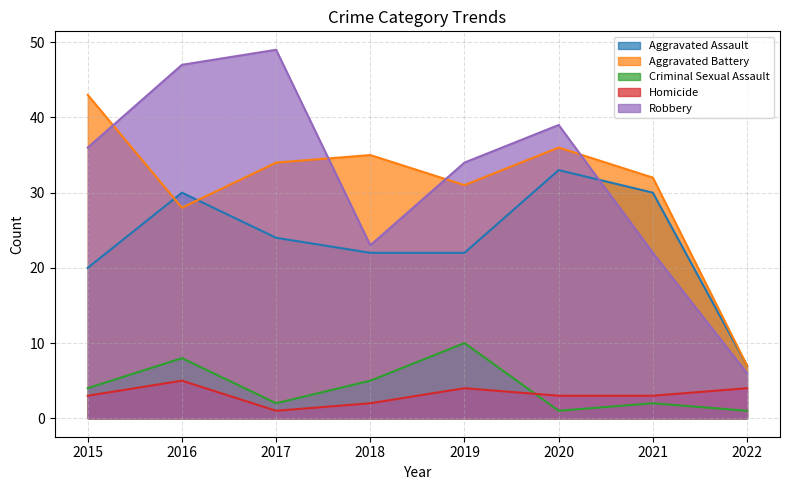

What is the average value of the Aggravated Battery series?

31